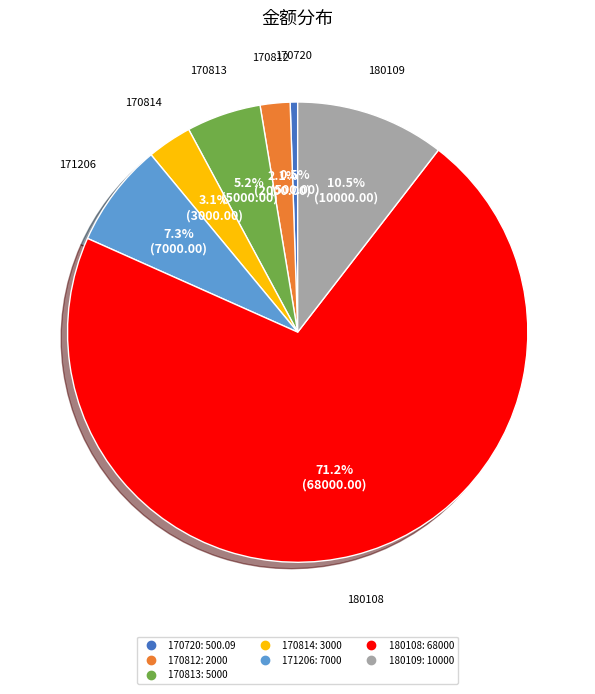

Which has a higher value, 170720 or 170812?

170812